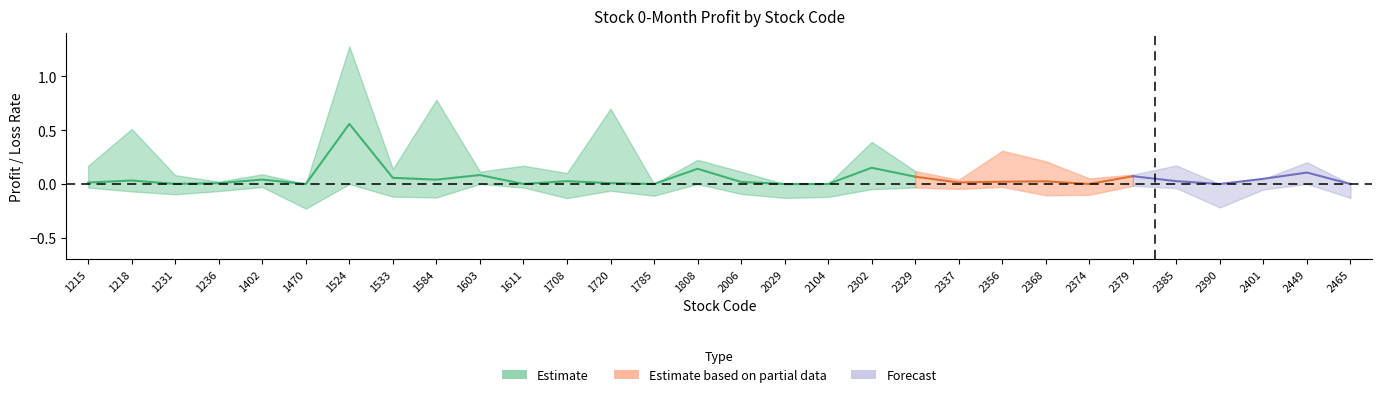

Which category has the lowest value across all series?

1470